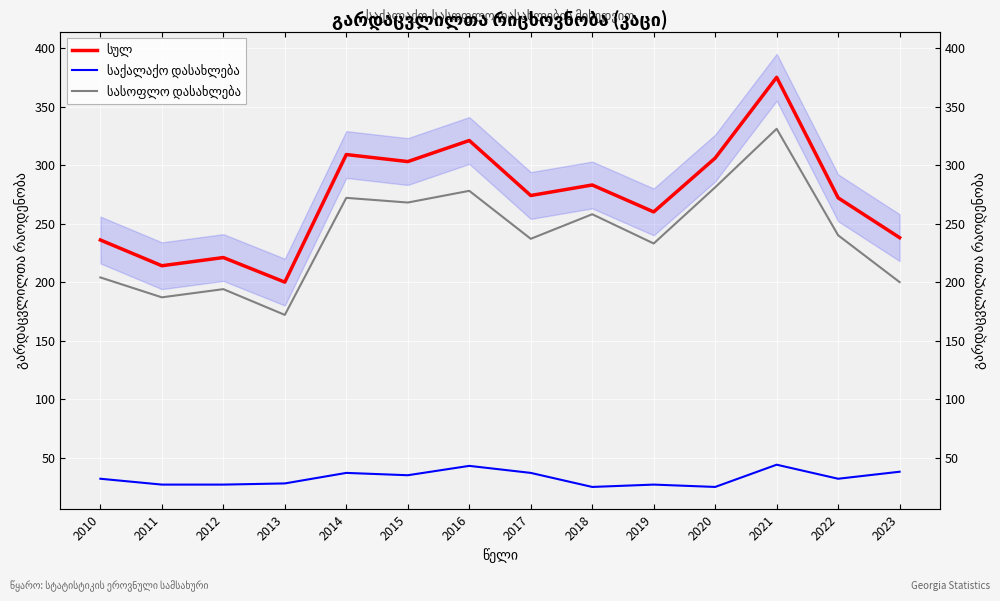

True or false: სასოფლო დასახლება has more than 0 interior local peaks.

True